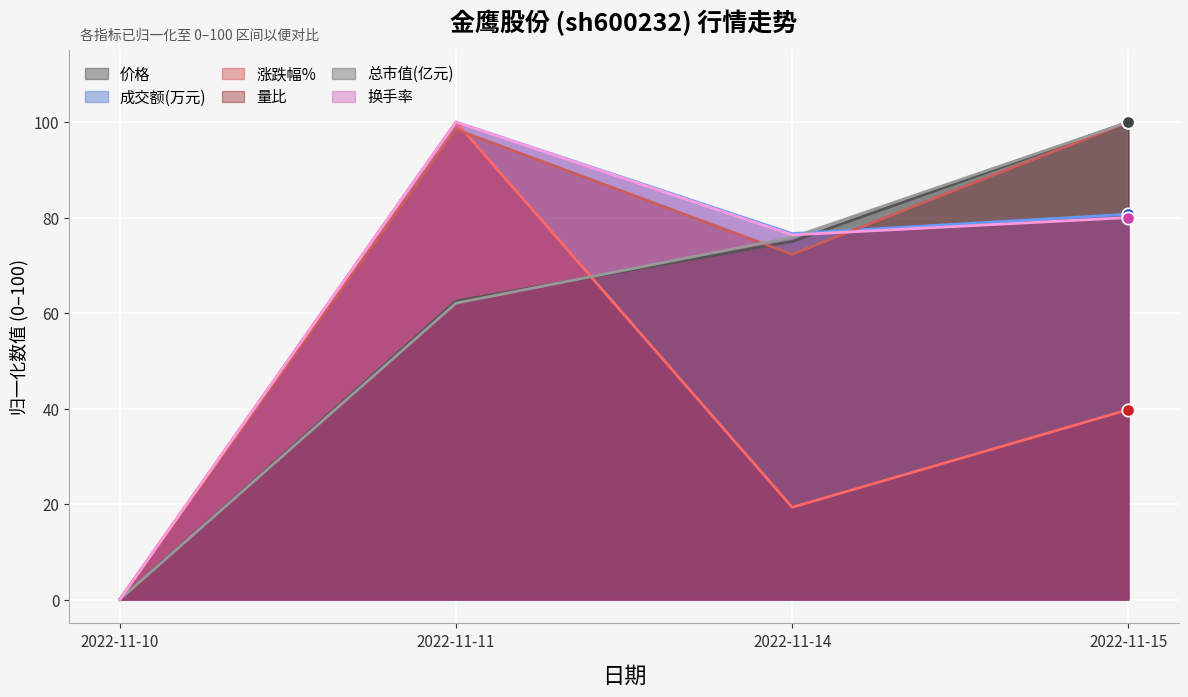

What is the total value across all series at 2022-11-15?

500.5